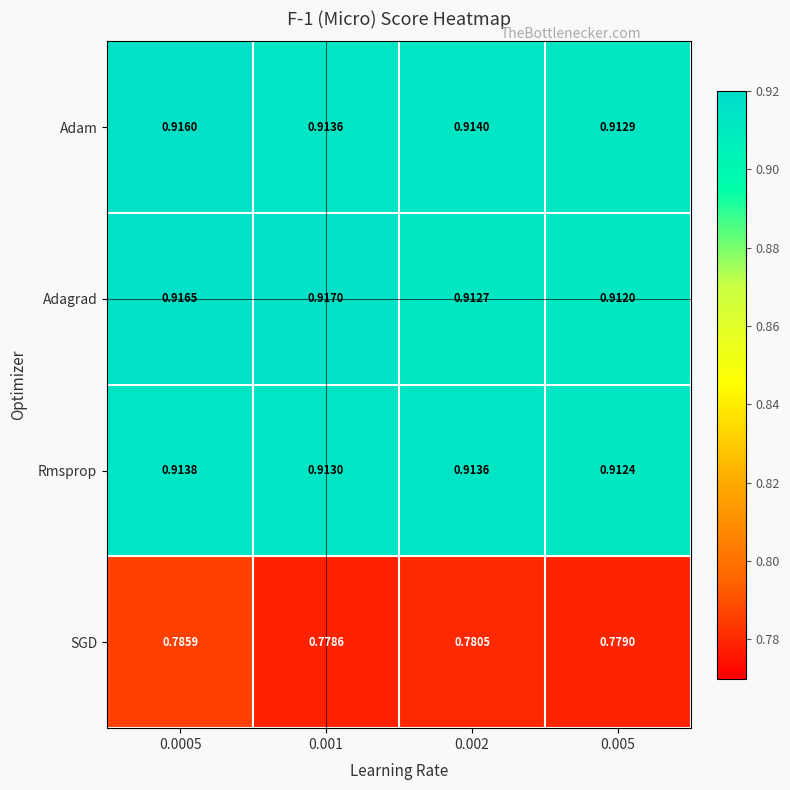

How many data points does each series have?

4